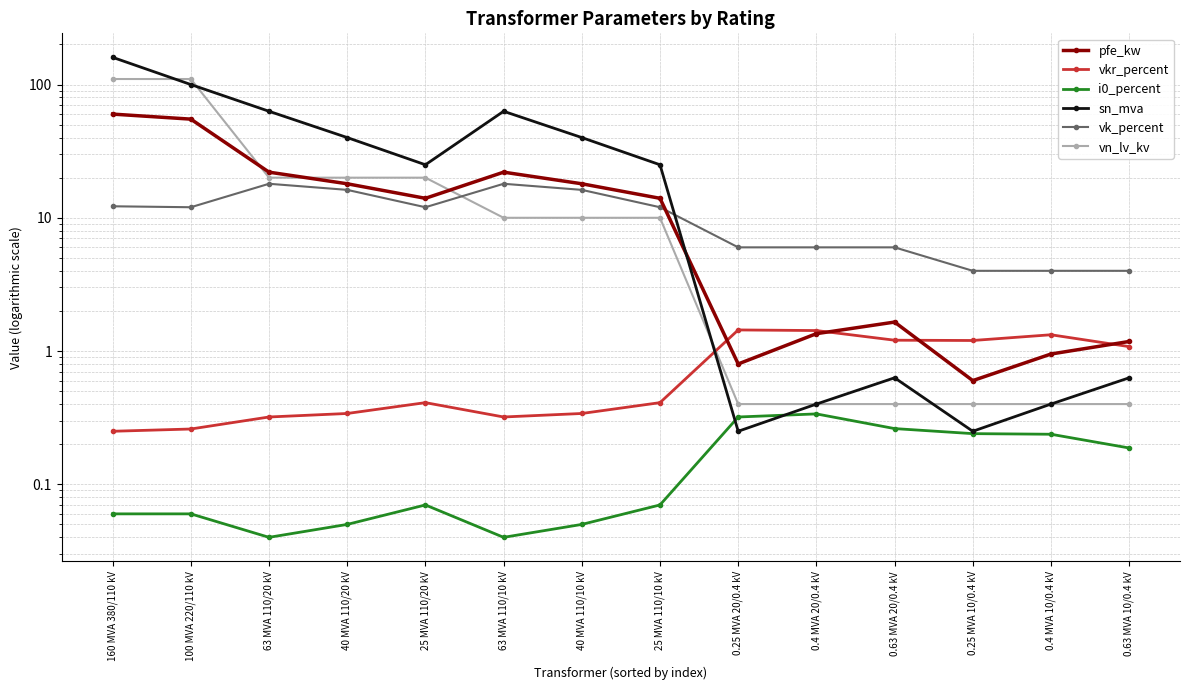

True or false: i0_percent and vk_percent cross at least once.

False